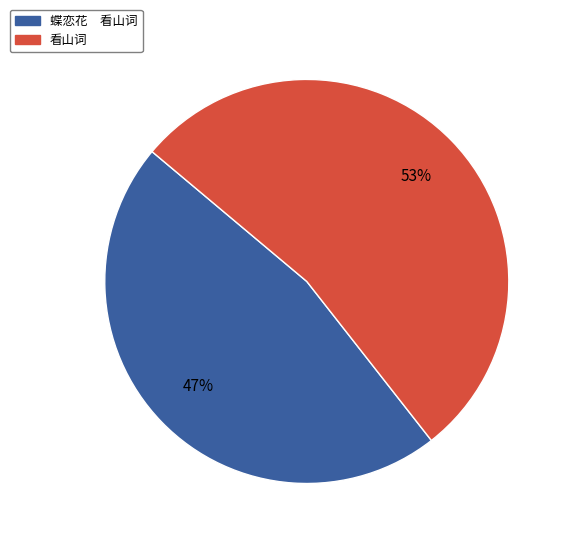

To the nearest percent, what portion does 蝶恋花 看山词 represent?

47%